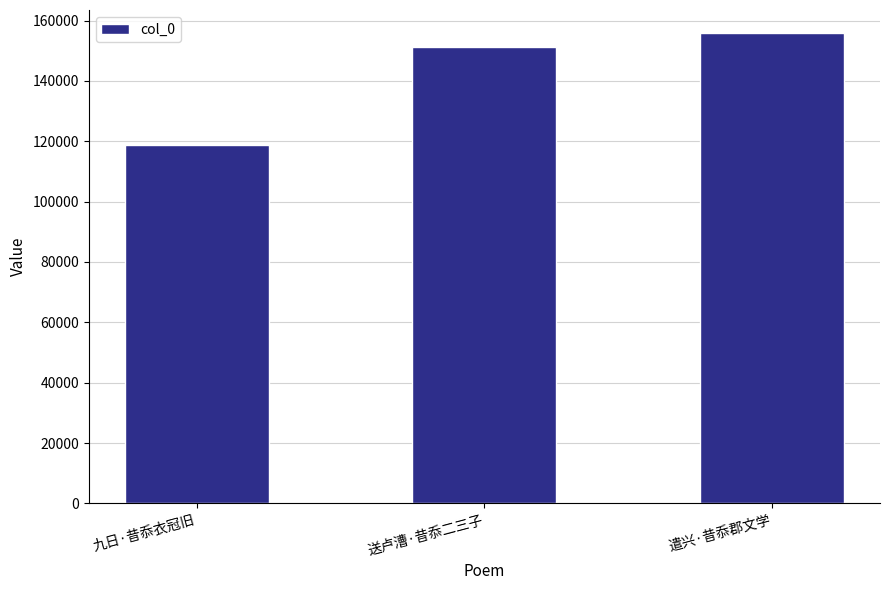

Reading left to right, list all the values displayed in this chart.

九日·昔忝衣冠旧=118652	送卢漕·昔忝二三子=151107	遣兴·昔忝郡文学=155700